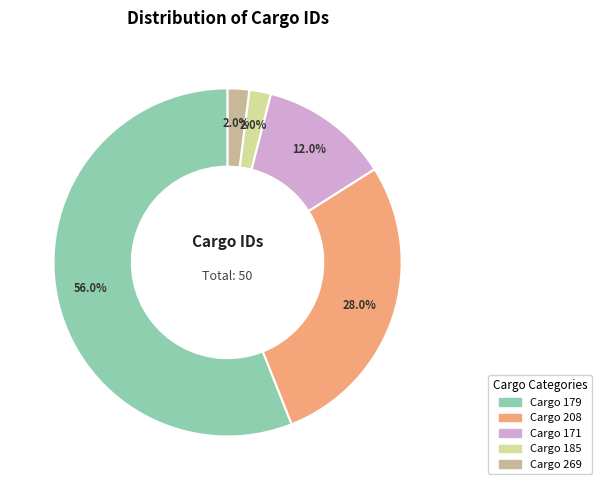

Does any single category account for the majority?

Yes